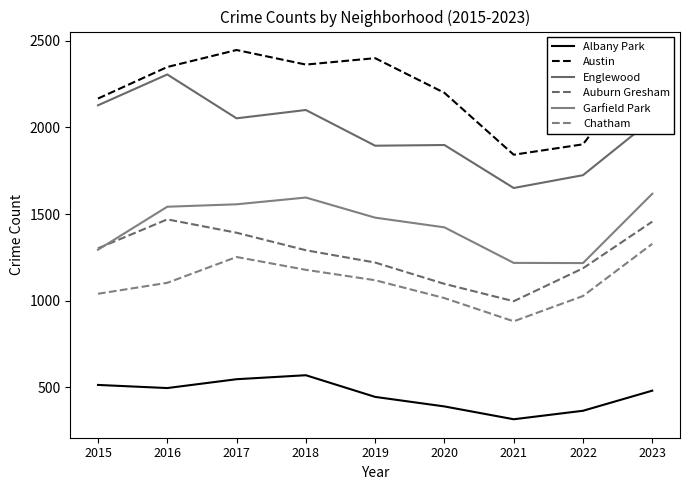

How many lines are shown in the chart?

6